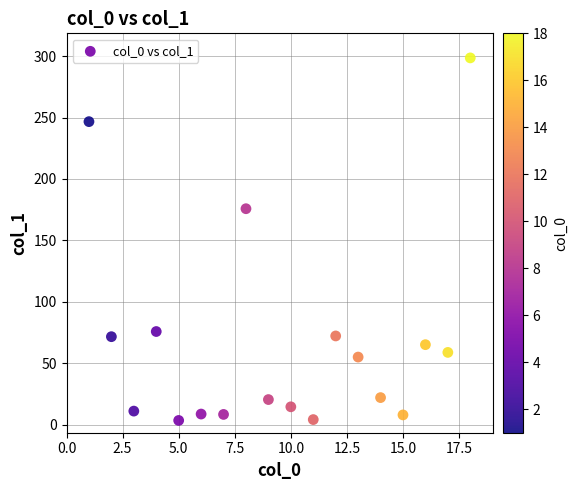

What Y value in the scatter plot is closest to 151?

175.8